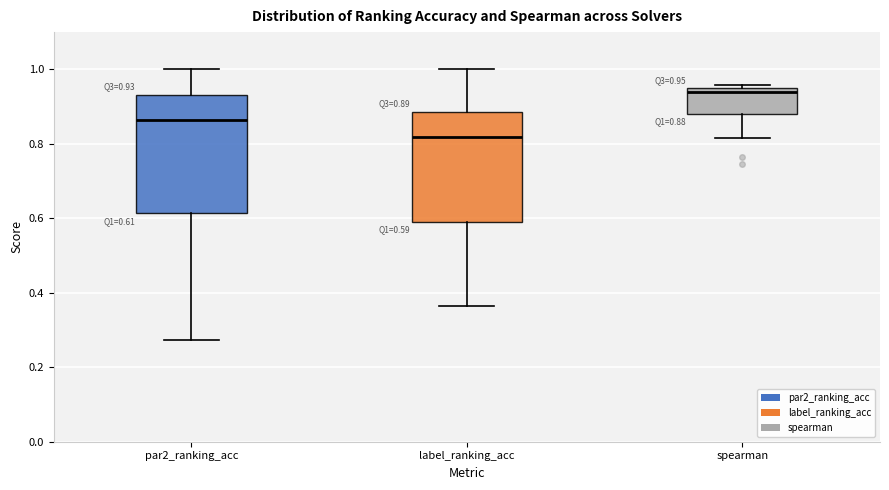

Which box's median line is the lowest?

label_ranking_acc